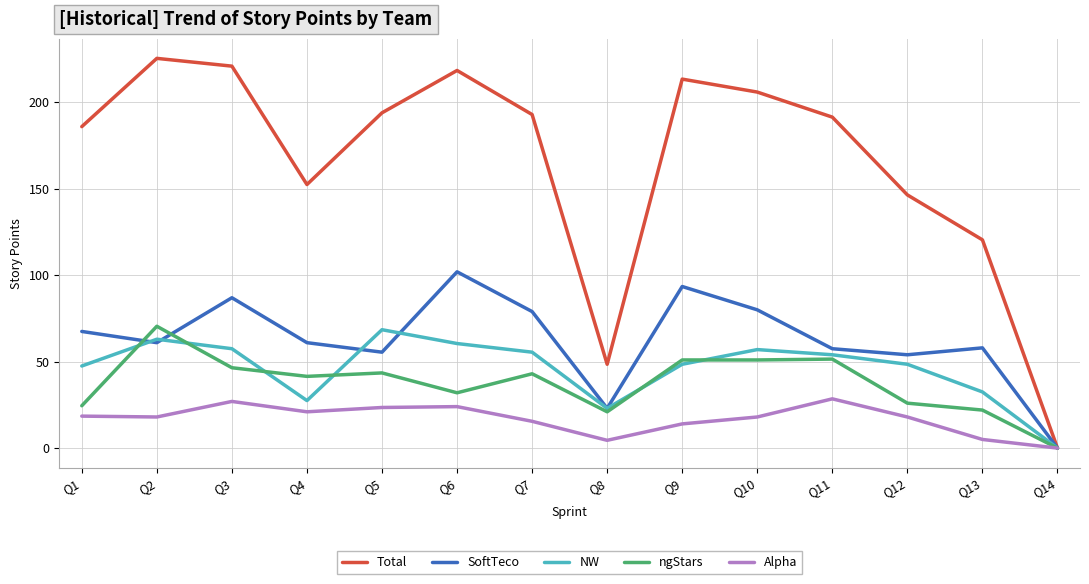

The Alpha series shows 5.4 at Q12. True or false?

False